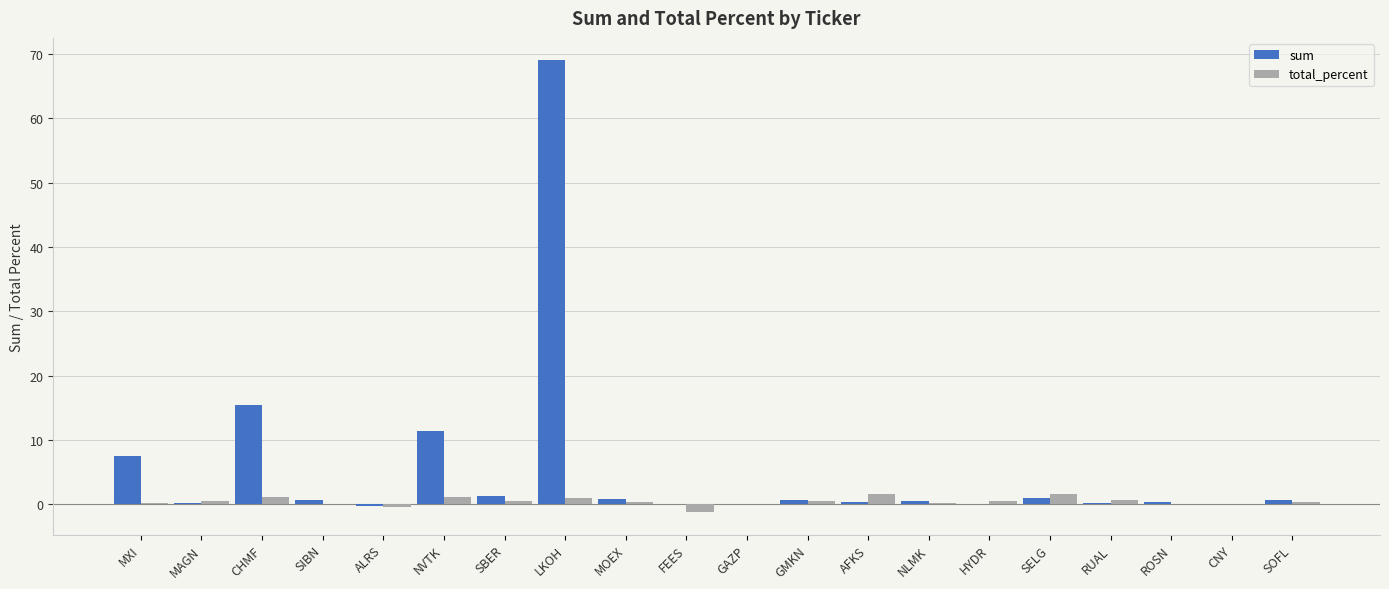

Count the number of categories in the chart.

20